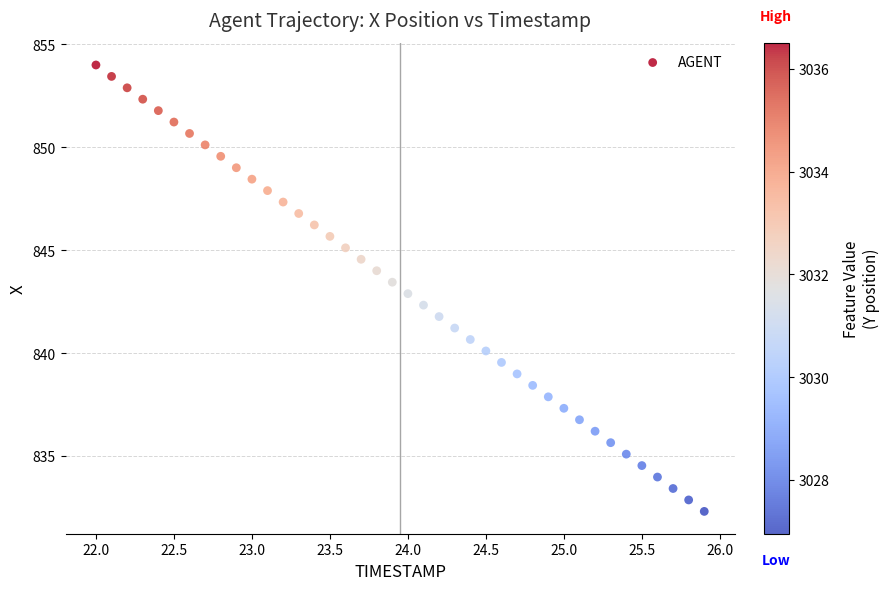

What is the range of X values (max minus min)?

3.9